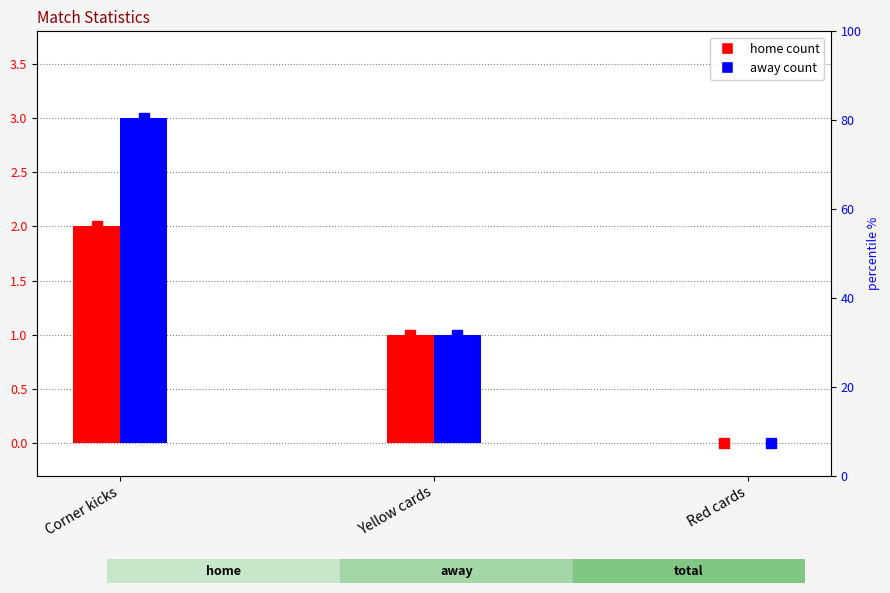

Reading left to right, transcribe all the data shown in this chart.

home: 2	1	0
away: 3	1	0